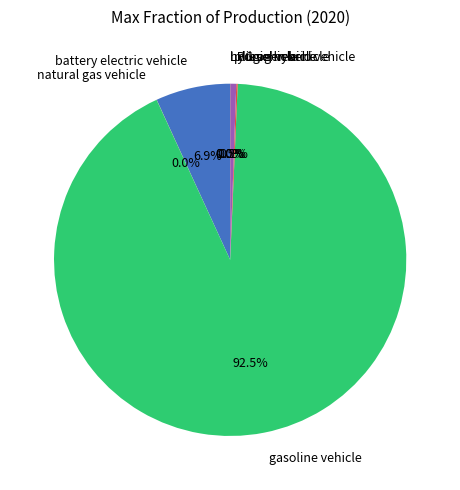

Which category has the biggest portion of the pie?

gasoline vehicle